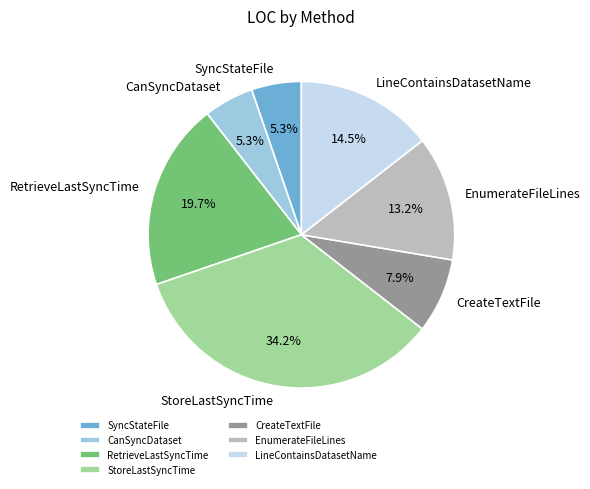

Between CreateTextFile and RetrieveLastSyncTime, which is larger?

RetrieveLastSyncTime